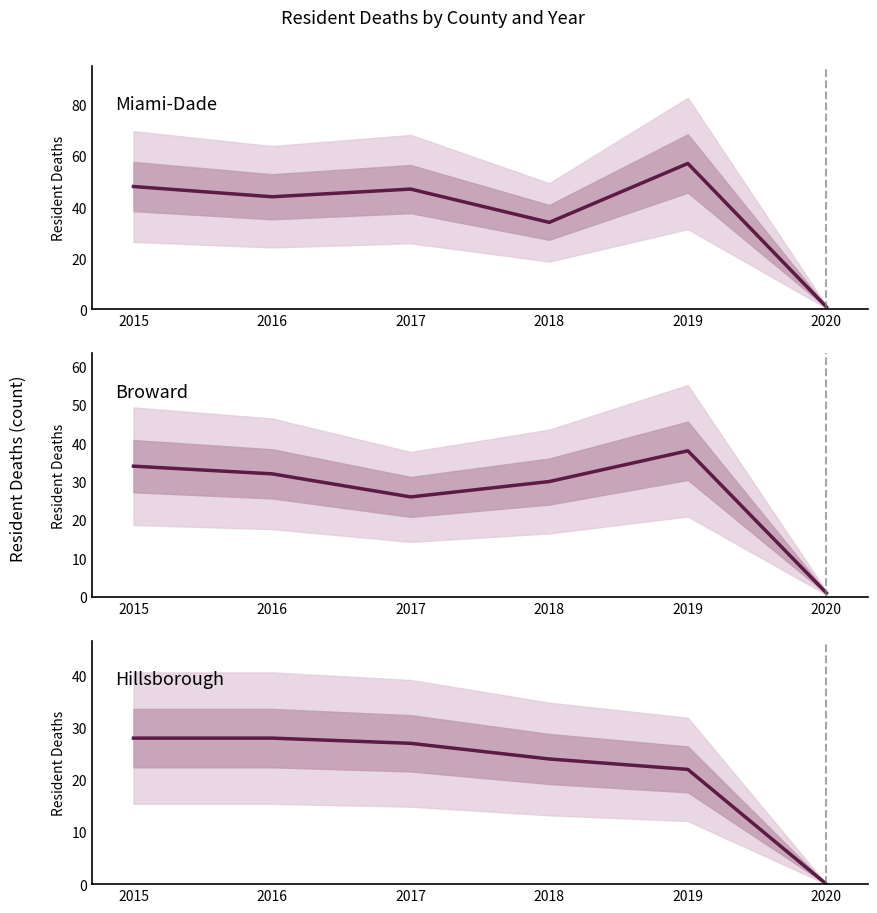

Rank the series by their maximum value, from lowest to highest.

Hillsborough, Broward, Miami-Dade